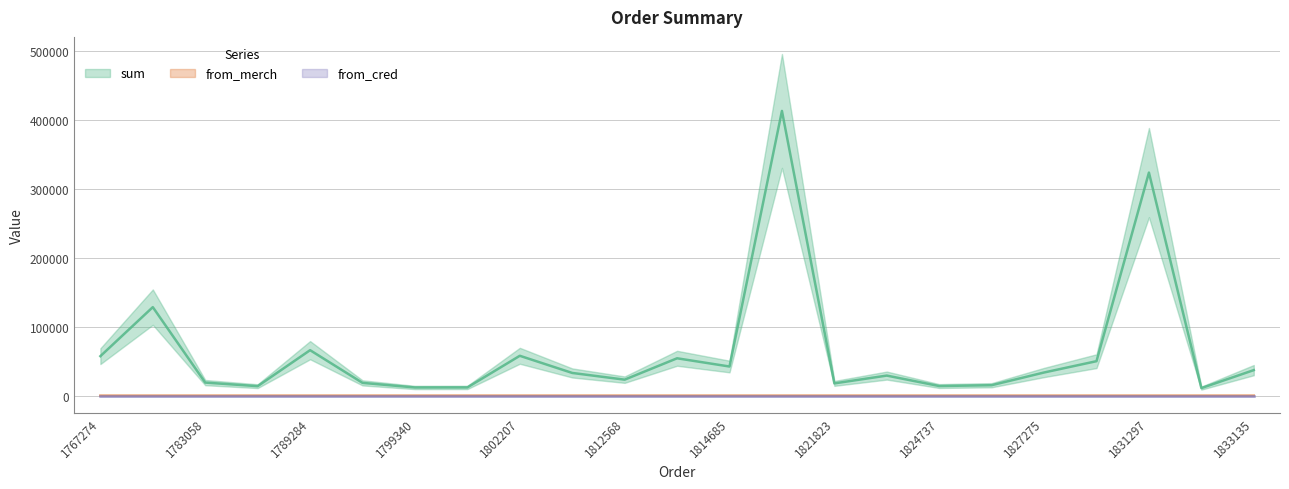

What is the difference between the maximum and minimum values in the sum series?

402049.0